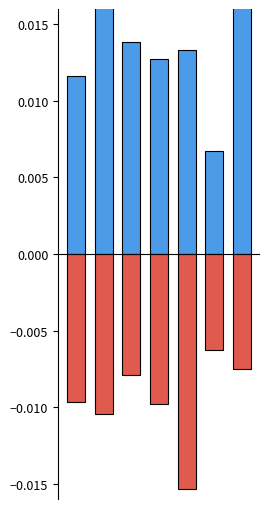

Between 5 and 4, which is larger?

4